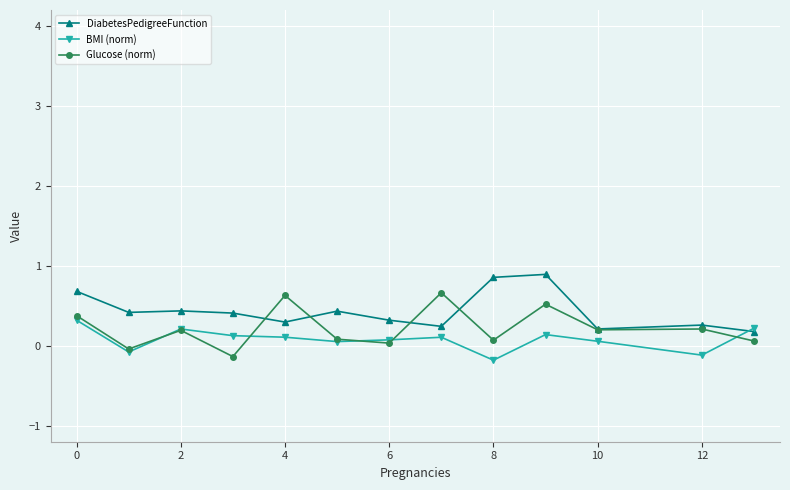

What is the maximum value shown in the chart?

0.9